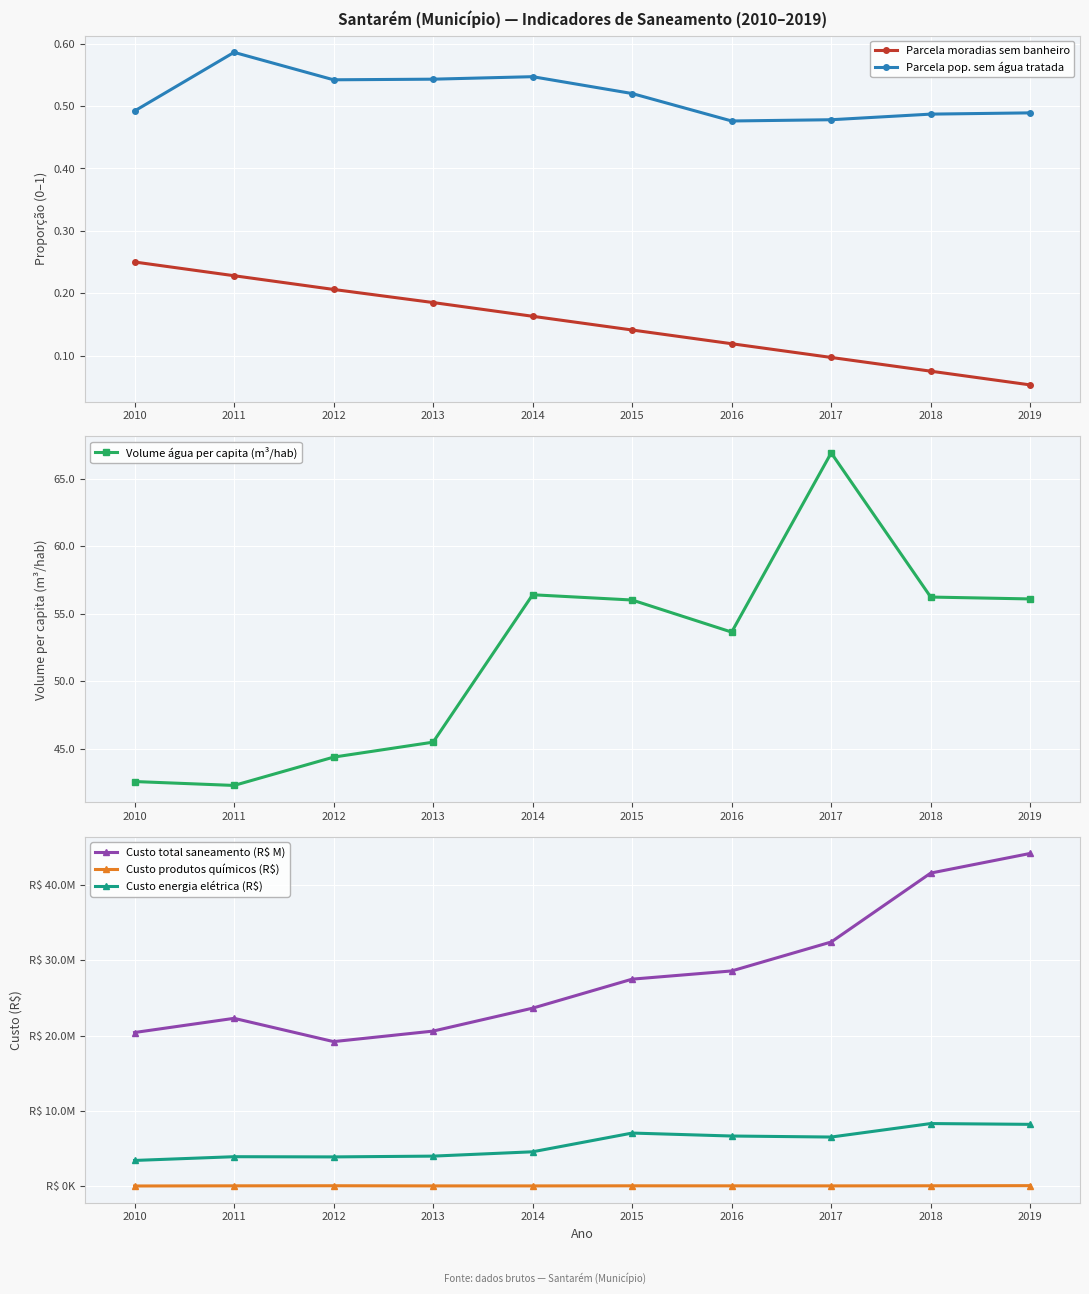

Is it true that Custo total saneamento (R$ M) equals 20401557.0 at 2010?

True